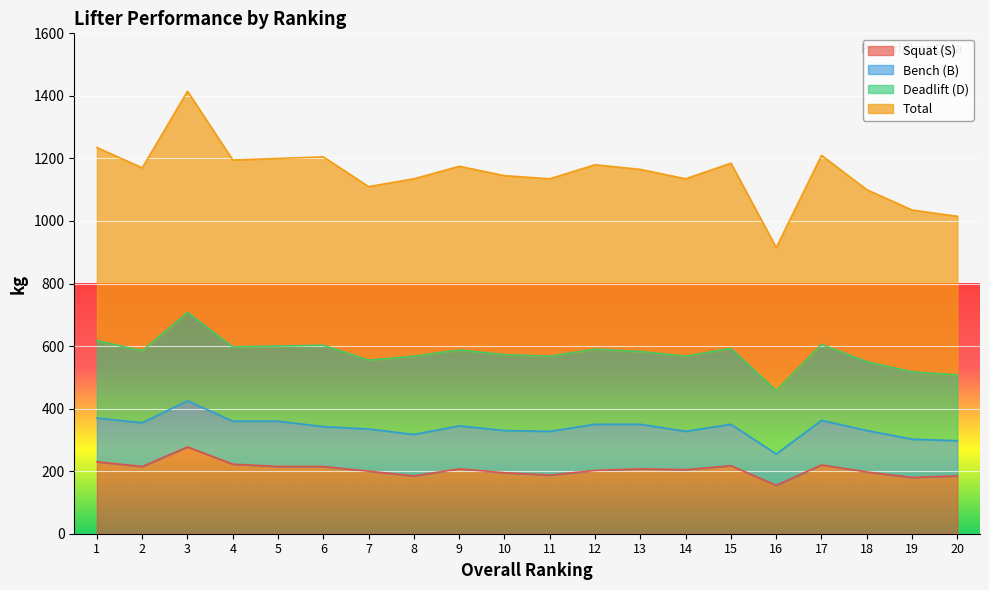

What are all the series names shown in the legend?

Squat (S), Bench (B), Deadlift (D), Total